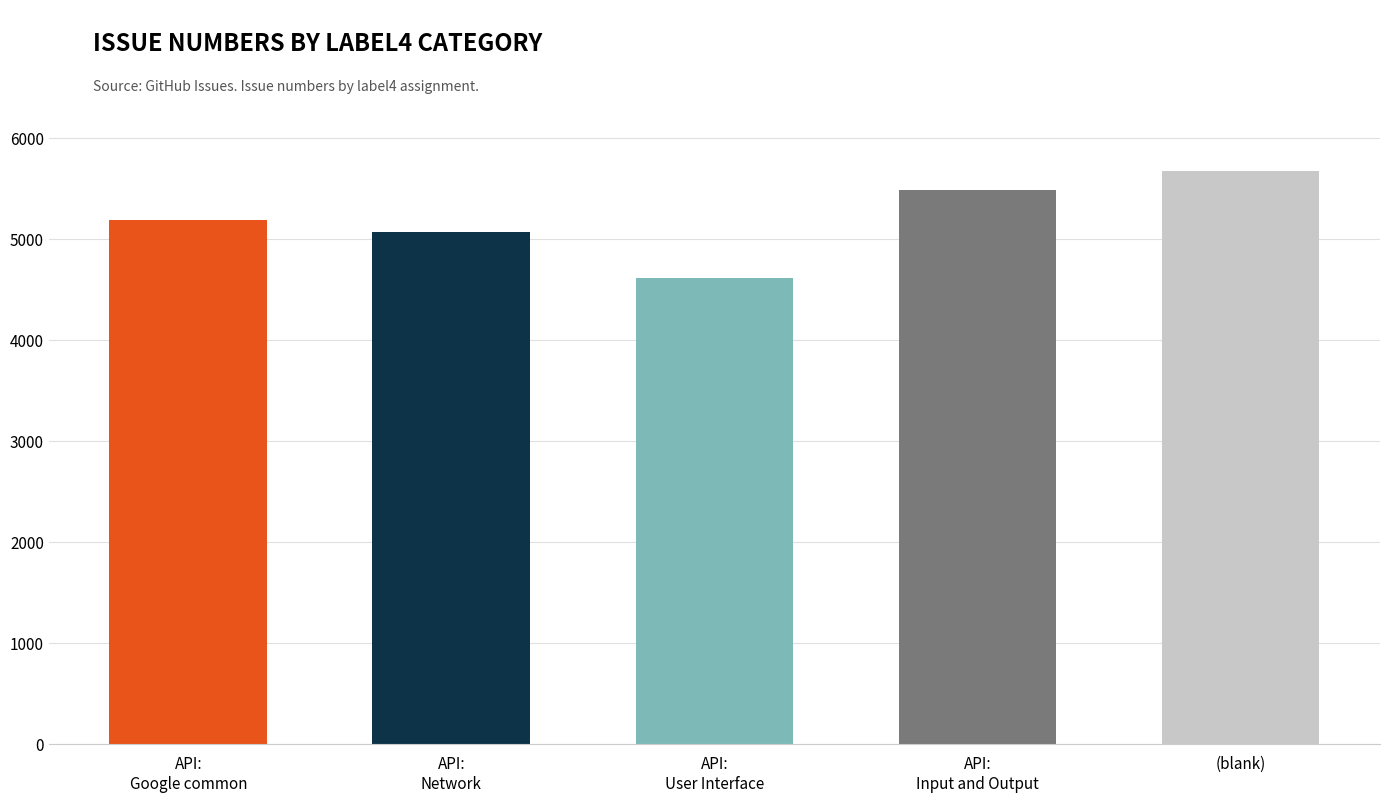

Count the number of categories in the chart.

5